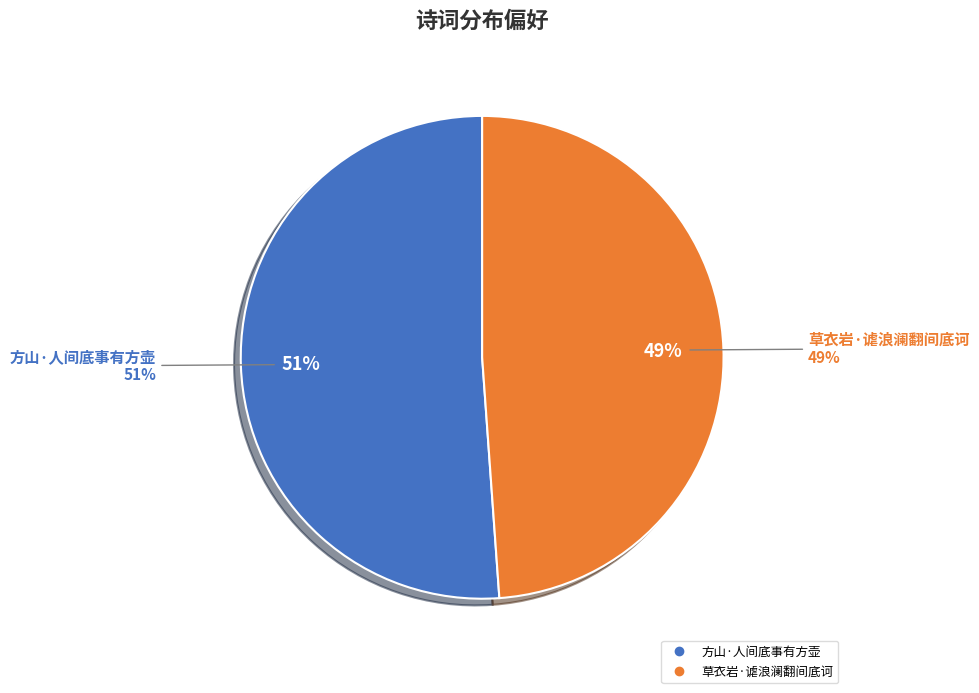

To the nearest percent, what portion does 方山·人间底事有方壶 represent?

51%